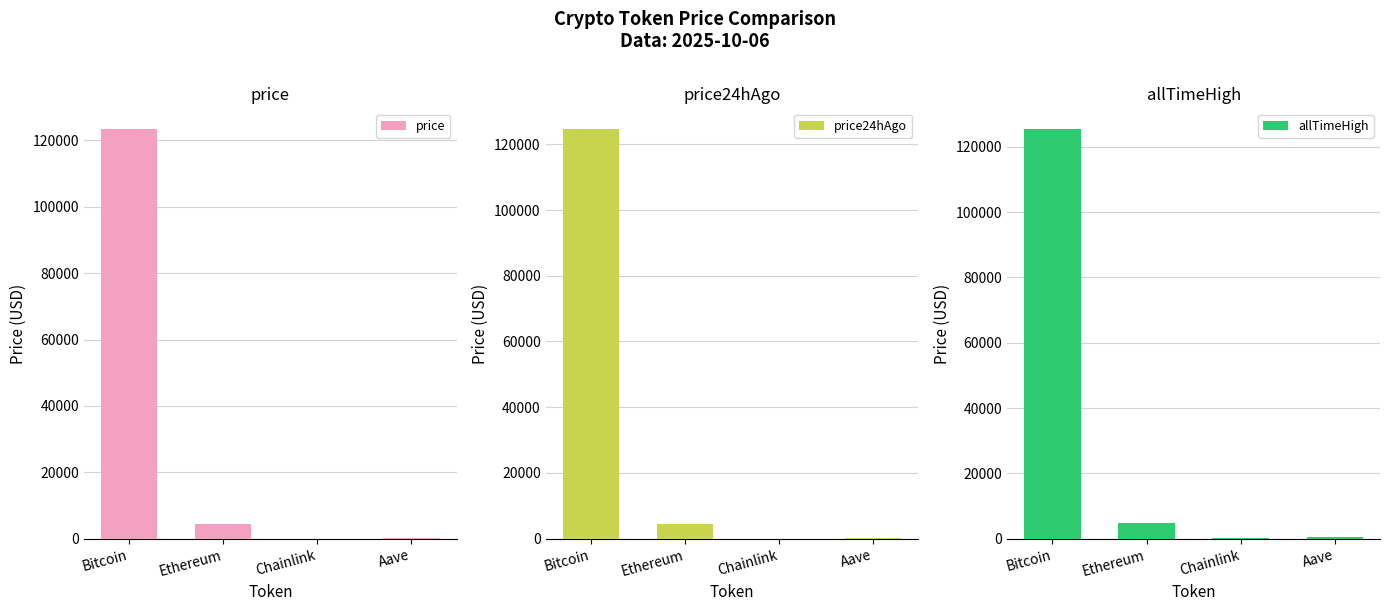

What is the label of the 3rd bar from the left?

Chainlink